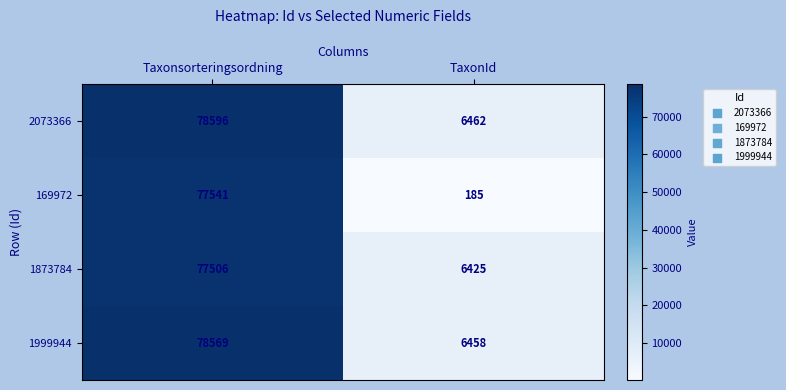

What is the highest value of the 169972 series?

77541